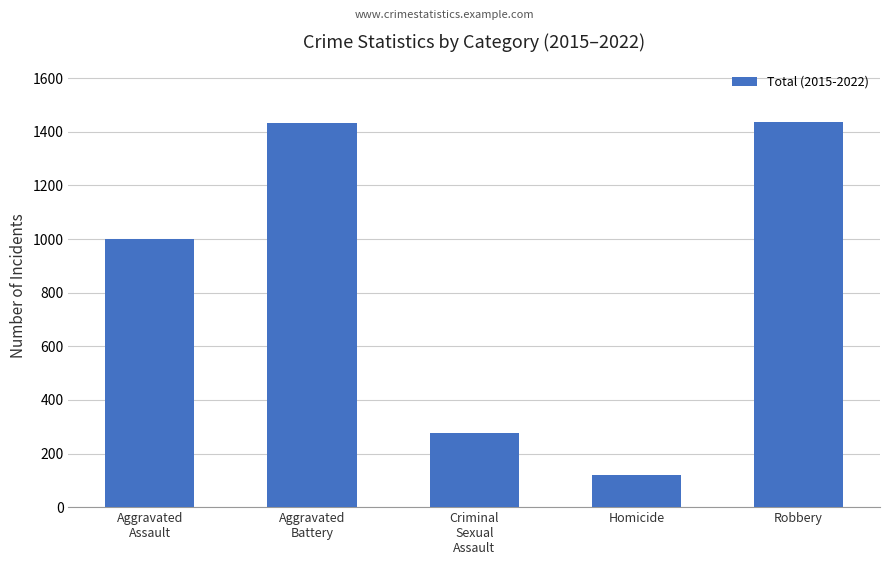

What is the average value?

853